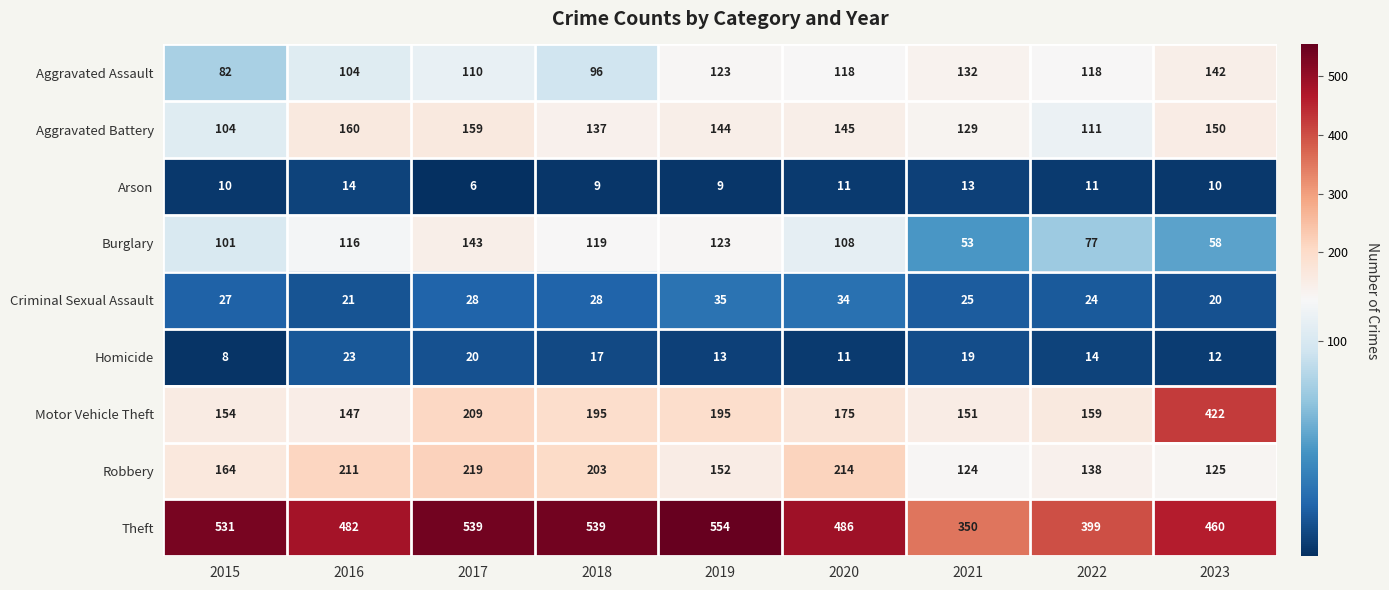

The value of Robbery at 2023 is 125. True or false?

True